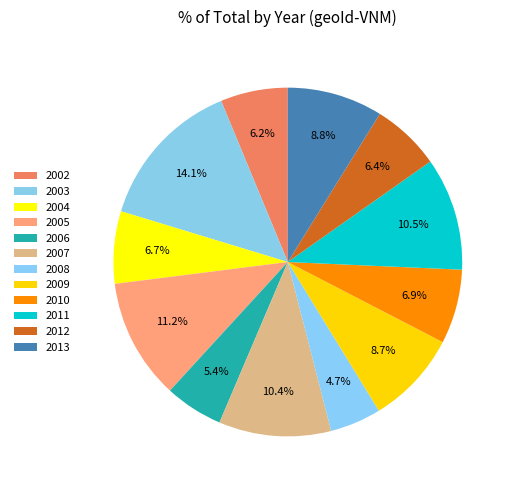

Rank the categories by value from highest to lowest.

2003, 2005, 2011, 2007, 2013, 2009, 2010, 2004, 2012, 2002, 2006, 2008